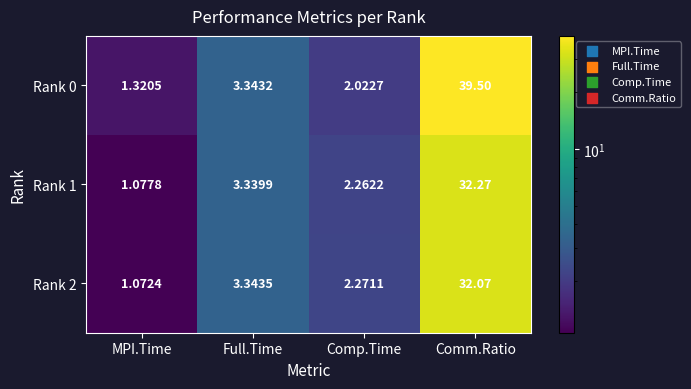

At which label is Rank 0 closest to 20?

Full.Time